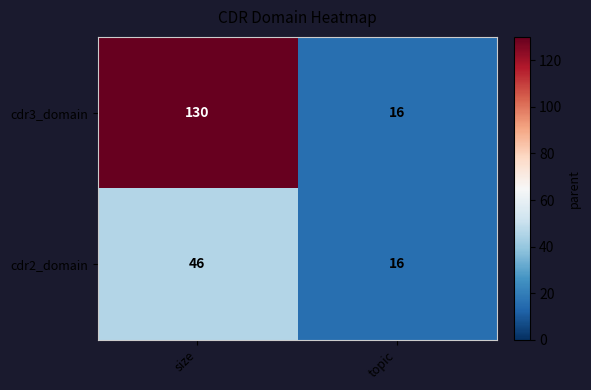

Reading right to left, list all the values displayed in this chart.

cdr3_domain: topic=16	size=130
cdr2_domain: topic=16	size=46